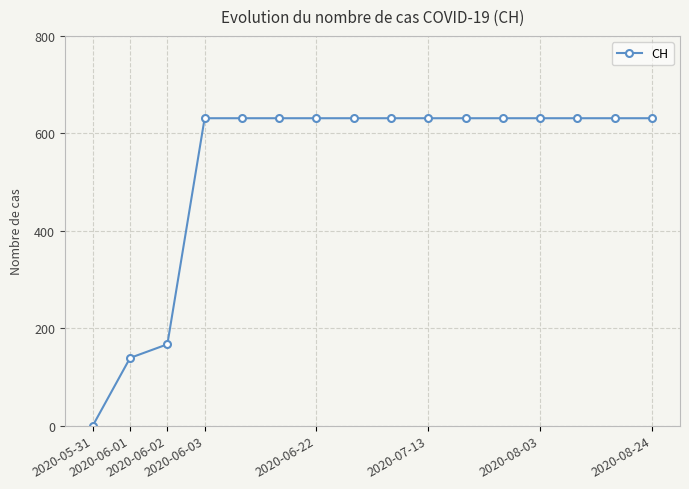

What is the greatest value displayed?

631